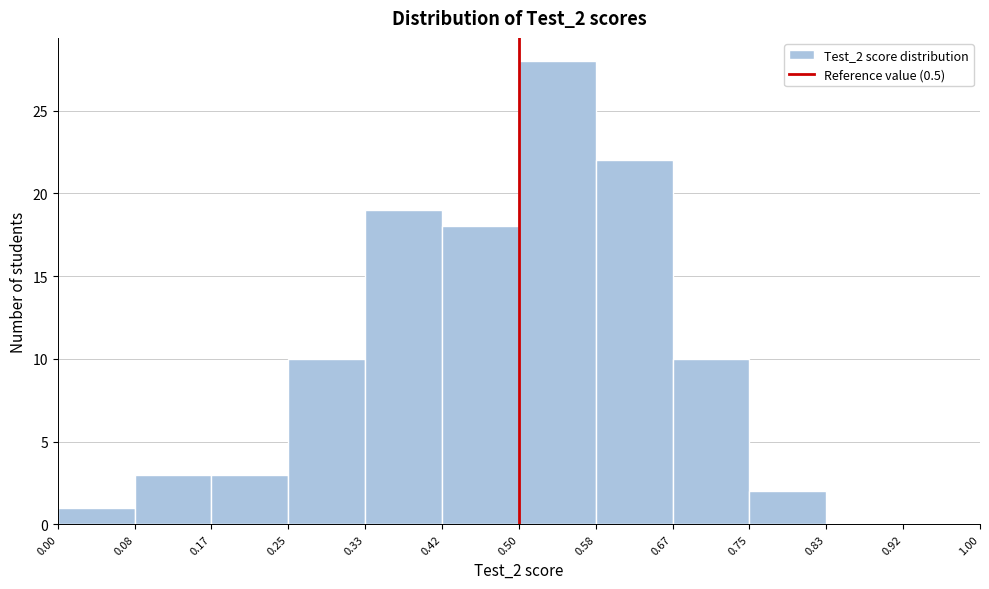

What is the height of the bar covering 0.58 to 0.67 on the x-axis? The values are not printed on the chart, so give them approximately, as read against the axis.

22